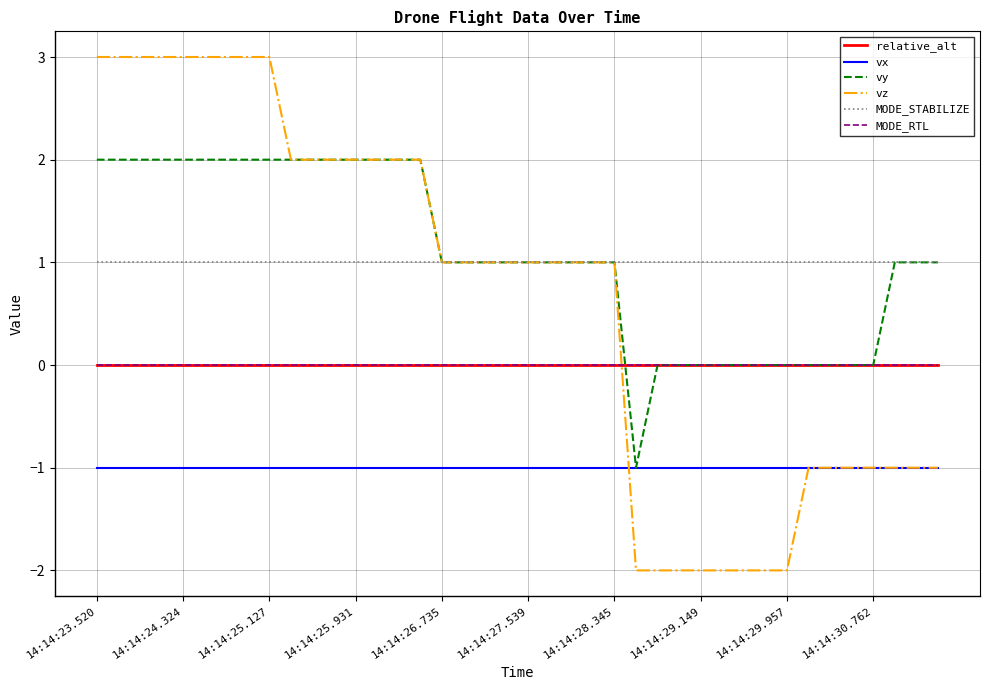

Is this an area chart (filled region under the line)?

No